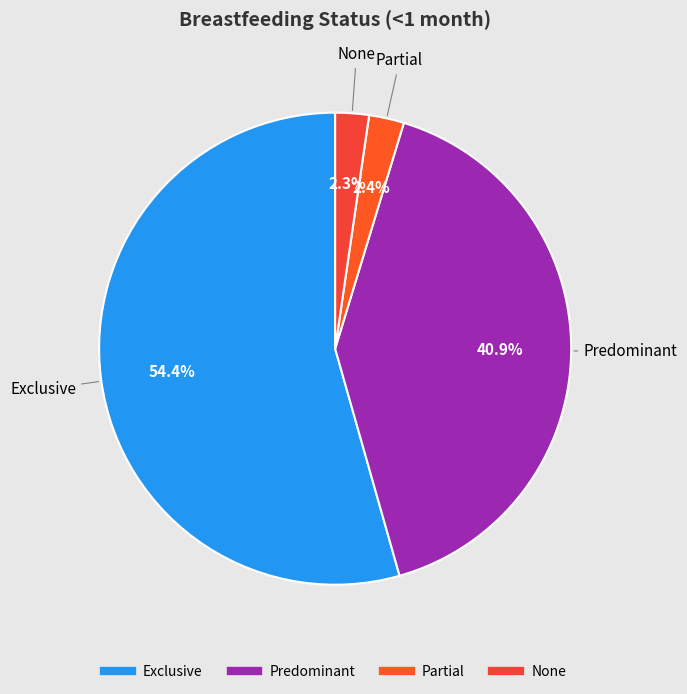

To the nearest percent, what is the average slice percentage?

25%